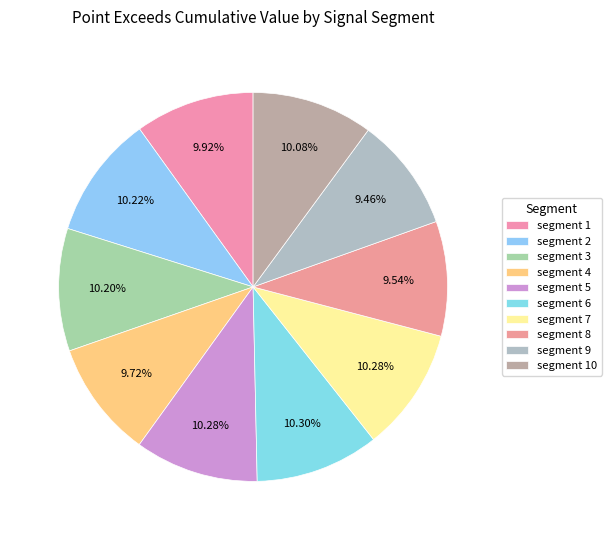

Rank the categories by value from highest to lowest.

segment 6, segment 5, segment 7, segment 2, segment 3, segment 10, segment 1, segment 4, segment 8, segment 9